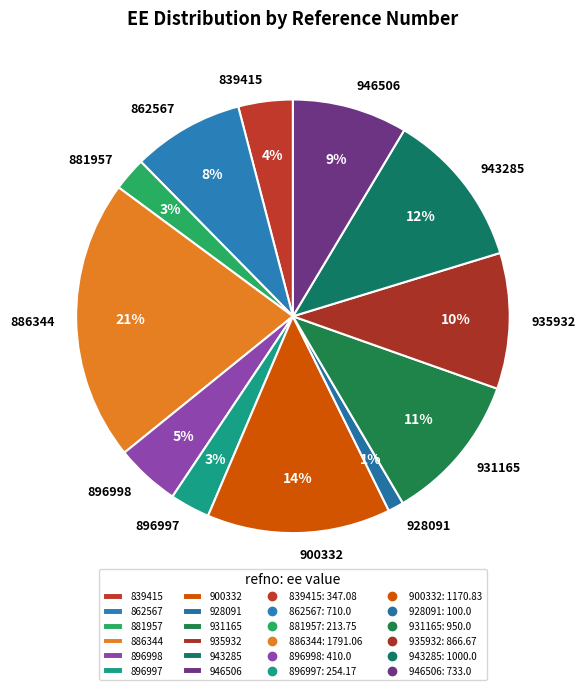

How many slices are in this pie chart?

12